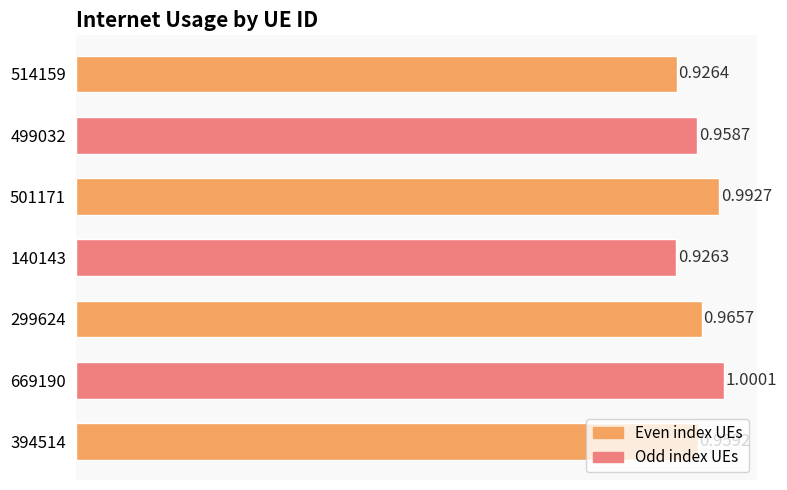

Rank the categories by value from lowest to highest.

140143, 514159, 499032, 394514, 299624, 501171, 669190